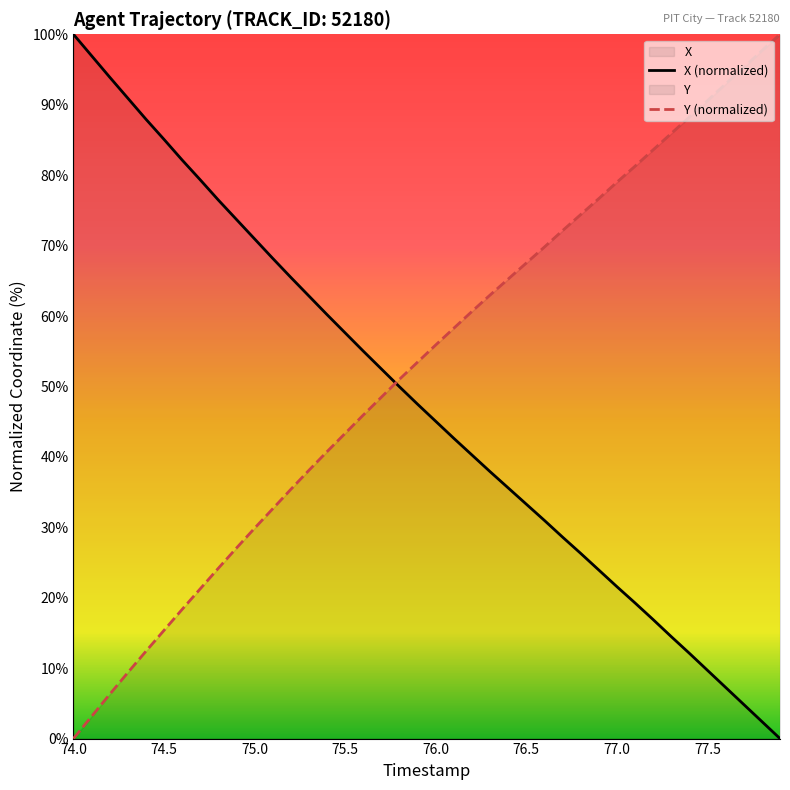

Which series has the largest total across all categories?

Y (normalized)